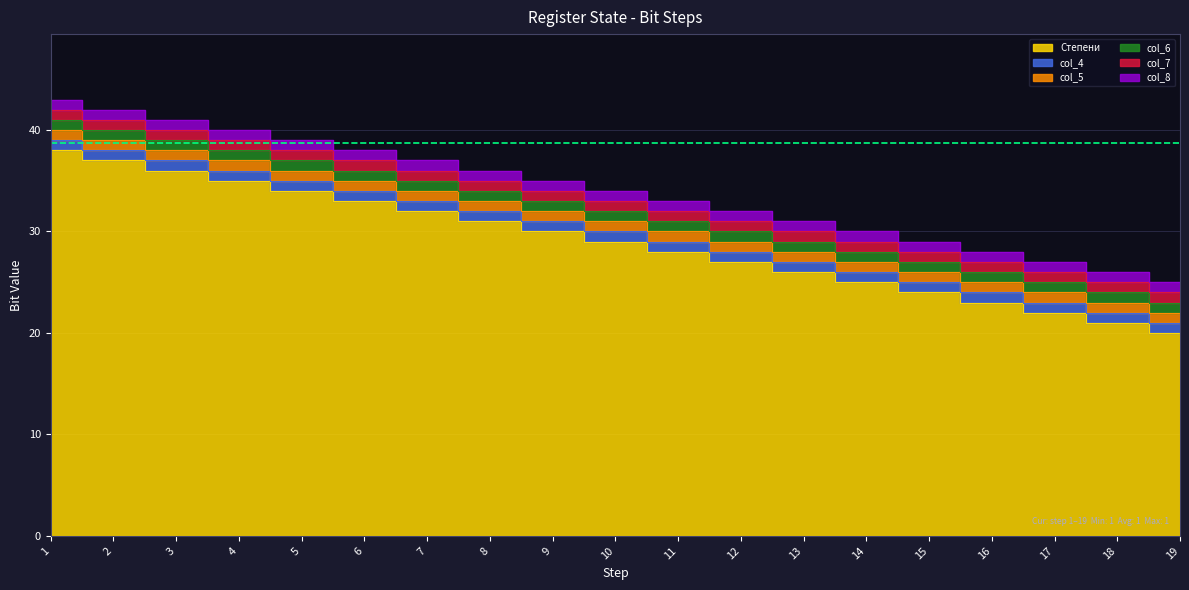

True or false: Степени and col_7 intersect in this chart.

False